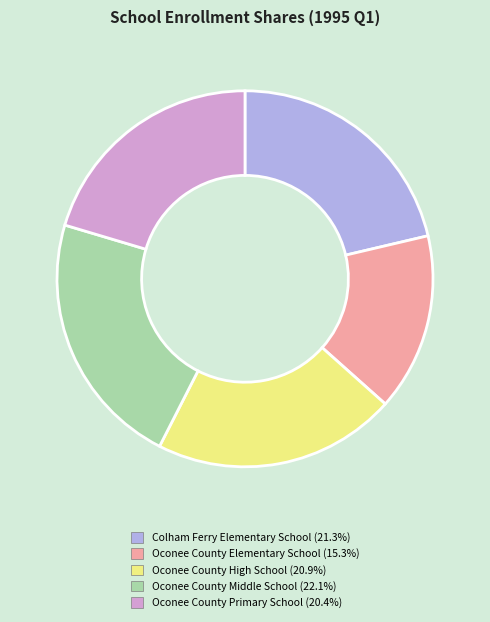

Approximately how many times larger is the value at Oconee County Primary School compared to Oconee County High School?

1.0